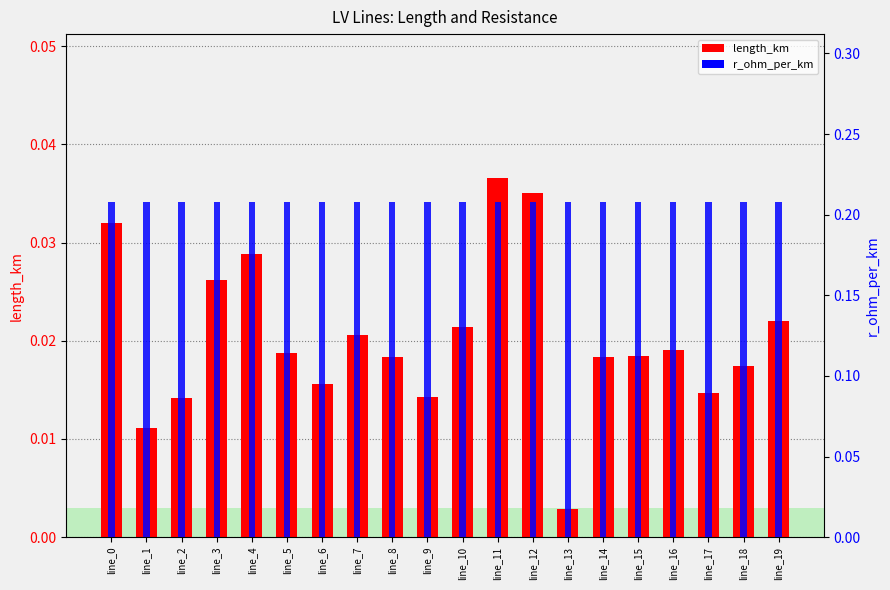

Reading right to left, transcribe all the data shown in this chart.

length_km: line_19=0.0	line_18=0.0	line_17=0.0	line_16=0.0	line_15=0.0	line_14=0.0	line_13=0.0	line_12=0.0	line_11=0.0	line_10=0.0	line_9=0.0	line_8=0.0	line_7=0.0	line_6=0.0	line_5=0.0	line_4=0.0	line_3=0.0	line_2=0.0	line_1=0.0	line_0=0.0
r_ohm_per_km: line_19=0.2	line_18=0.2	line_17=0.2	line_16=0.2	line_15=0.2	line_14=0.2	line_13=0.2	line_12=0.2	line_11=0.2	line_10=0.2	line_9=0.2	line_8=0.2	line_7=0.2	line_6=0.2	line_5=0.2	line_4=0.2	line_3=0.2	line_2=0.2	line_1=0.2	line_0=0.2